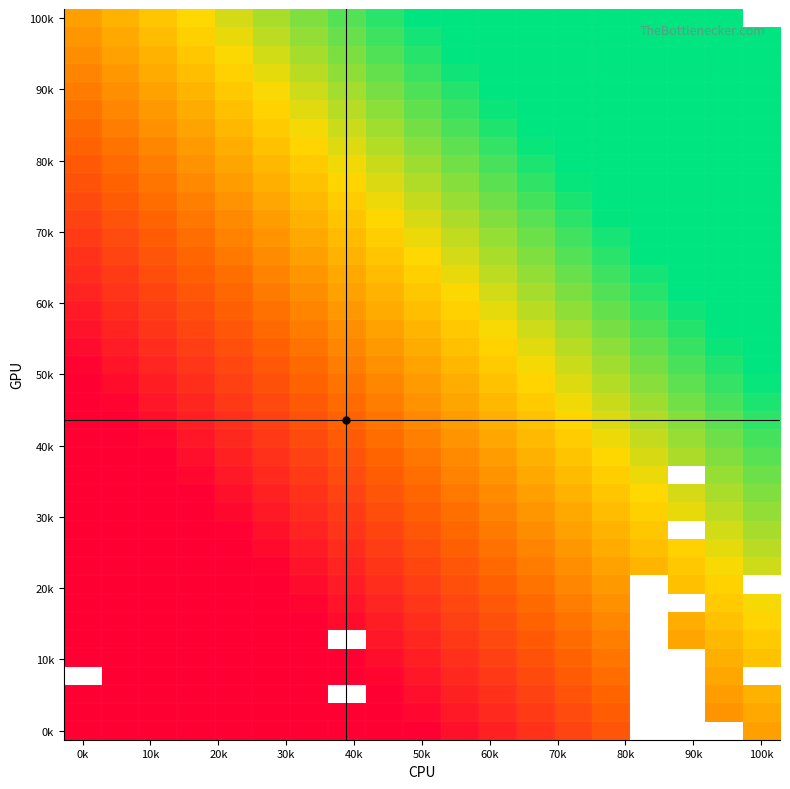

What is the greatest value displayed?

1.5